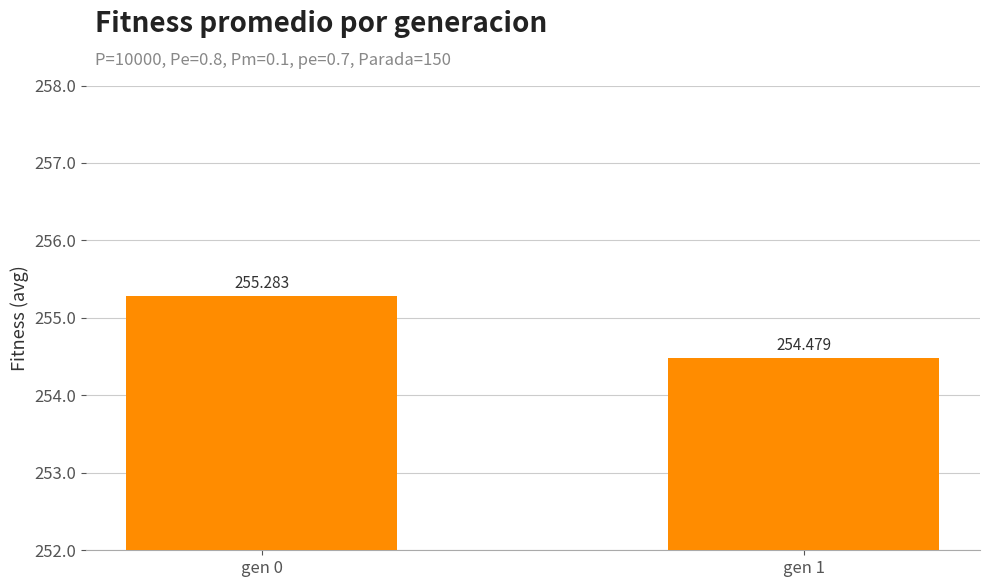

Where does the data first go above 255?

gen 0